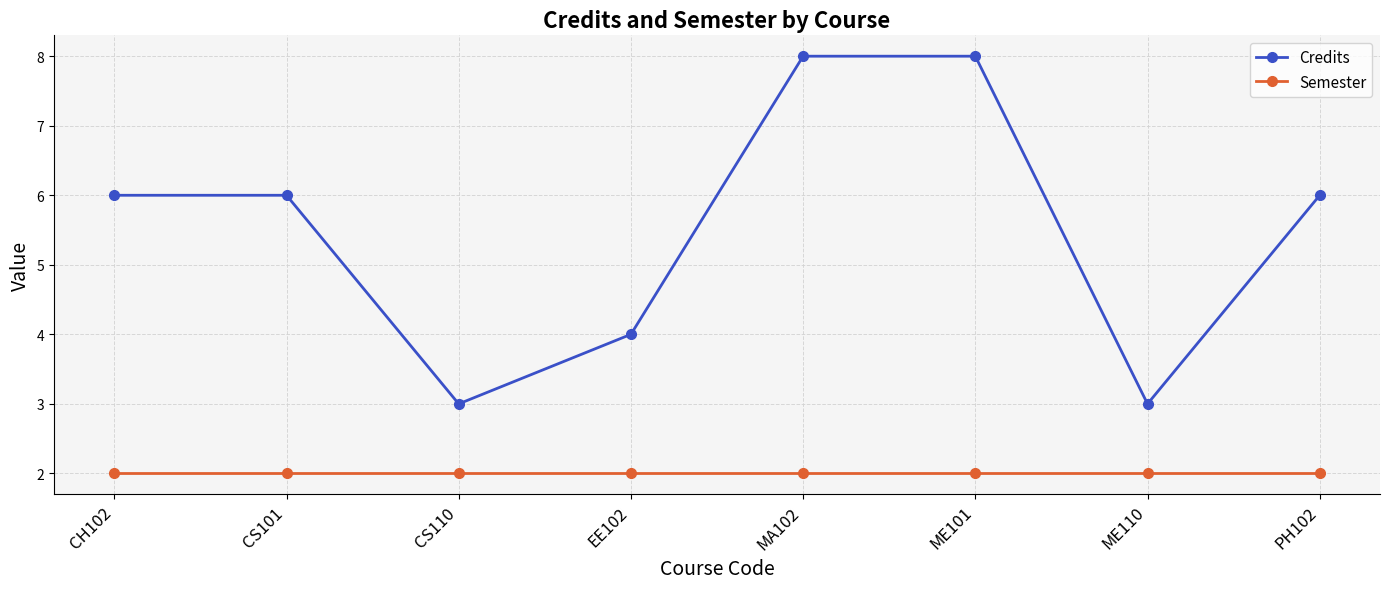

Rank the series at ME110 from lowest to highest value.

Semester, Credits